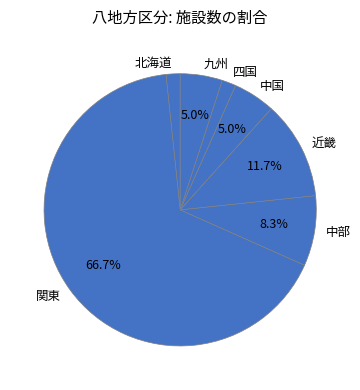

Does 関東 represent more than half of the total?

Yes